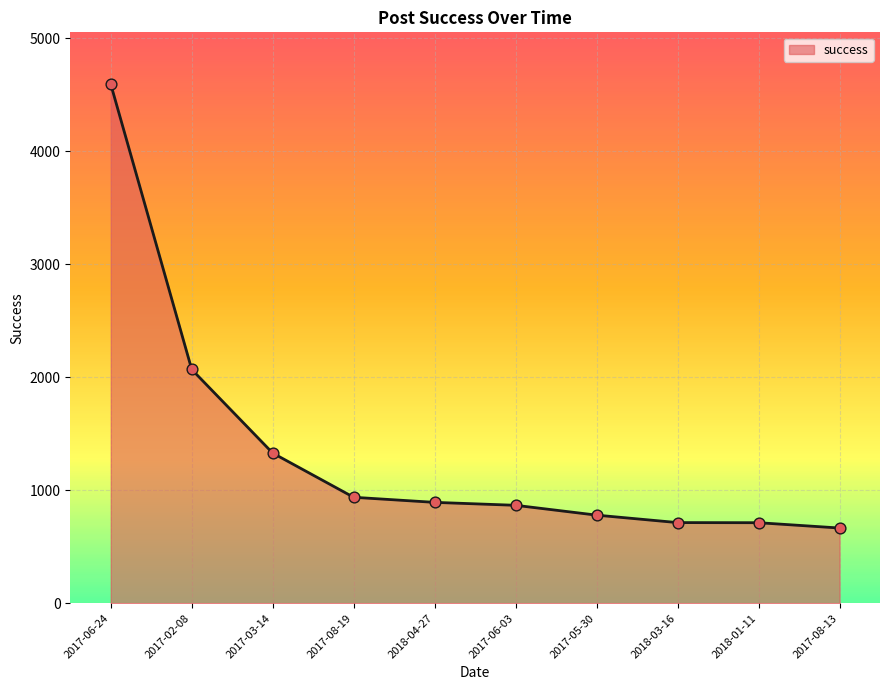

What is the change in value from 2017-03-14 to 2018-03-16?

-615